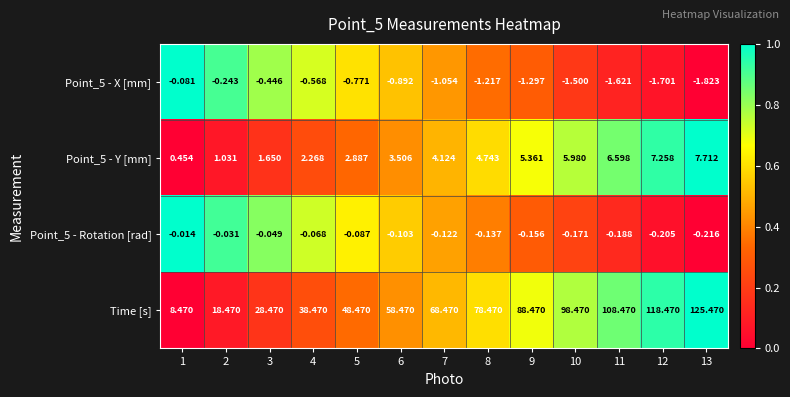

How many data points in Time [s] are less than 68?

6